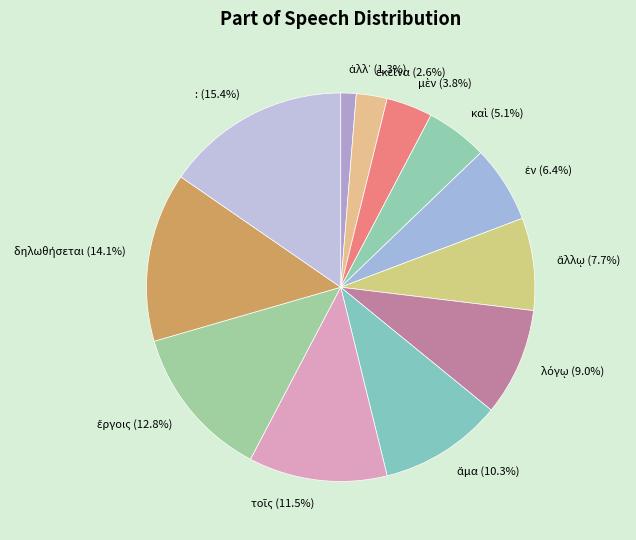

Which category has the biggest portion of the pie?

: